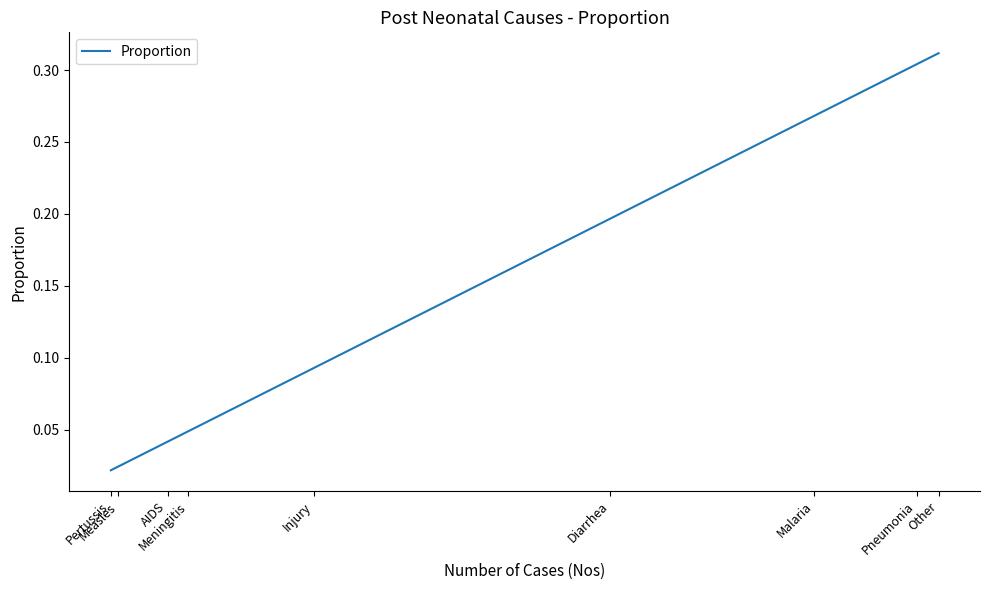

How many series are shown in this chart?

1